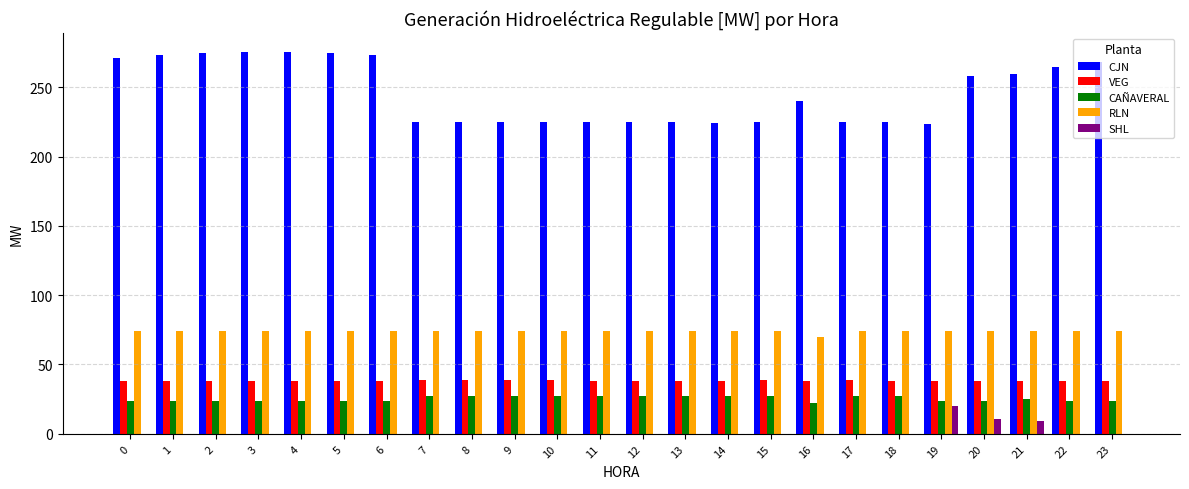

Which series has the largest total across all categories?

CJN